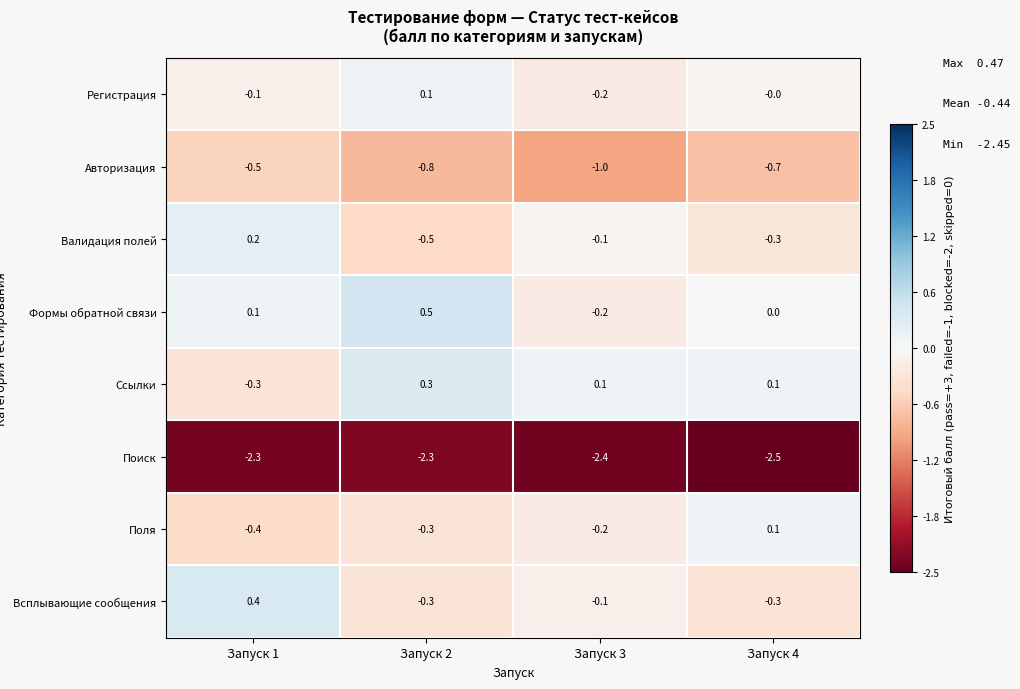

At which category does the chart reach its peak across all series?

Запуск 2